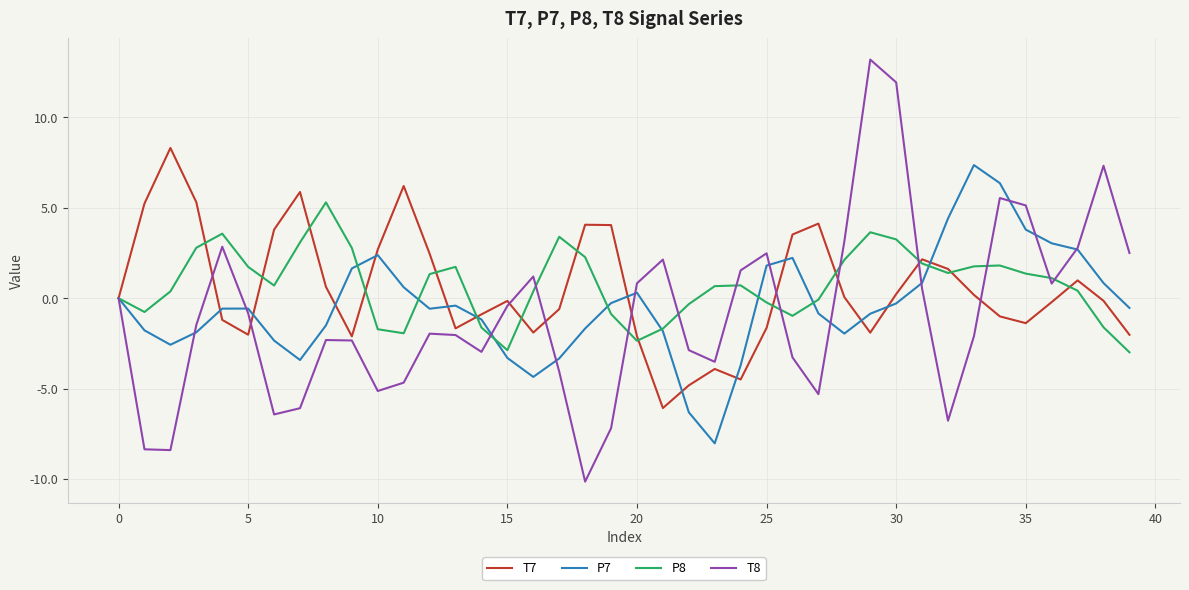

What is the difference between the maximum and second lowest values in the T8 series?

21.6